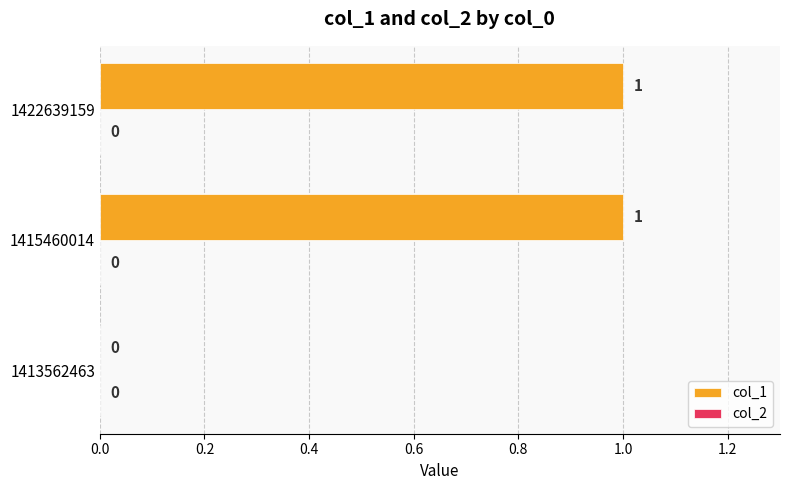

Reading bottom to top, extract all data points from this chart.

1413562463=0	1415460014=1	1422639159=1